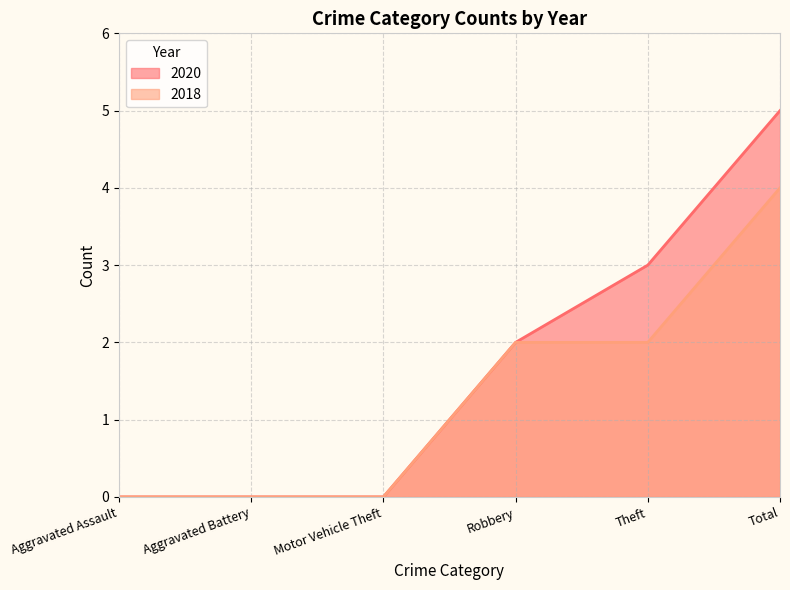

What are all the series names shown in the legend?

2020, 2018